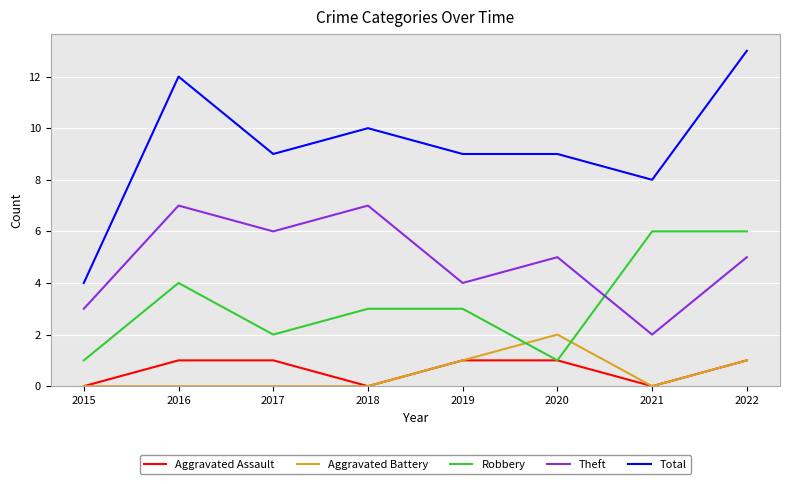

The Total series shows 14 at 2018. True or false?

False